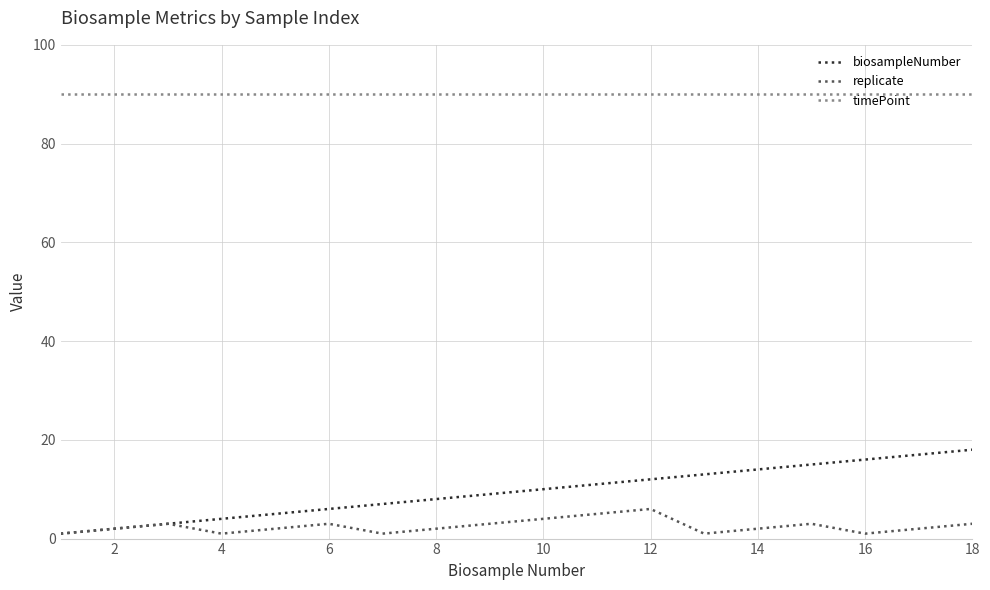

Which series has the largest total across all categories?

timePoint